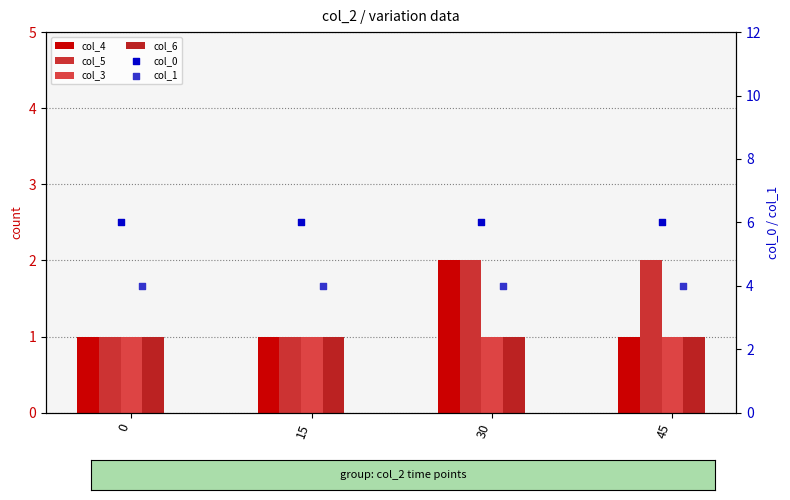

Which series has the largest Y range (max minus min)?

col_4